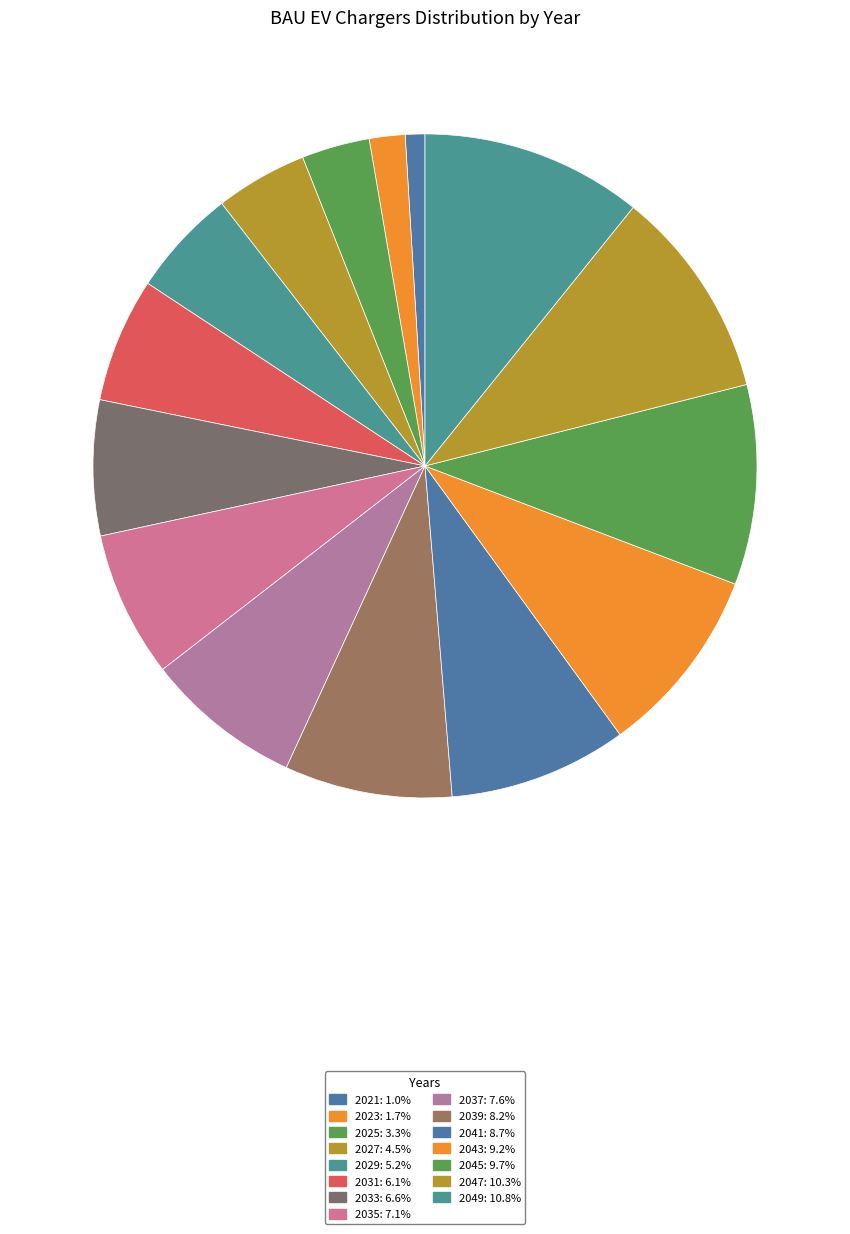

Which category has the smallest portion of the pie?

2021